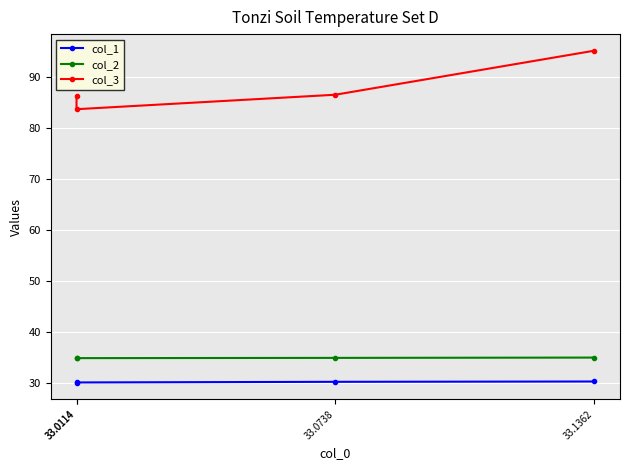

What is the difference between the col_1 values at 33.0114 and 33.0114?

0.1